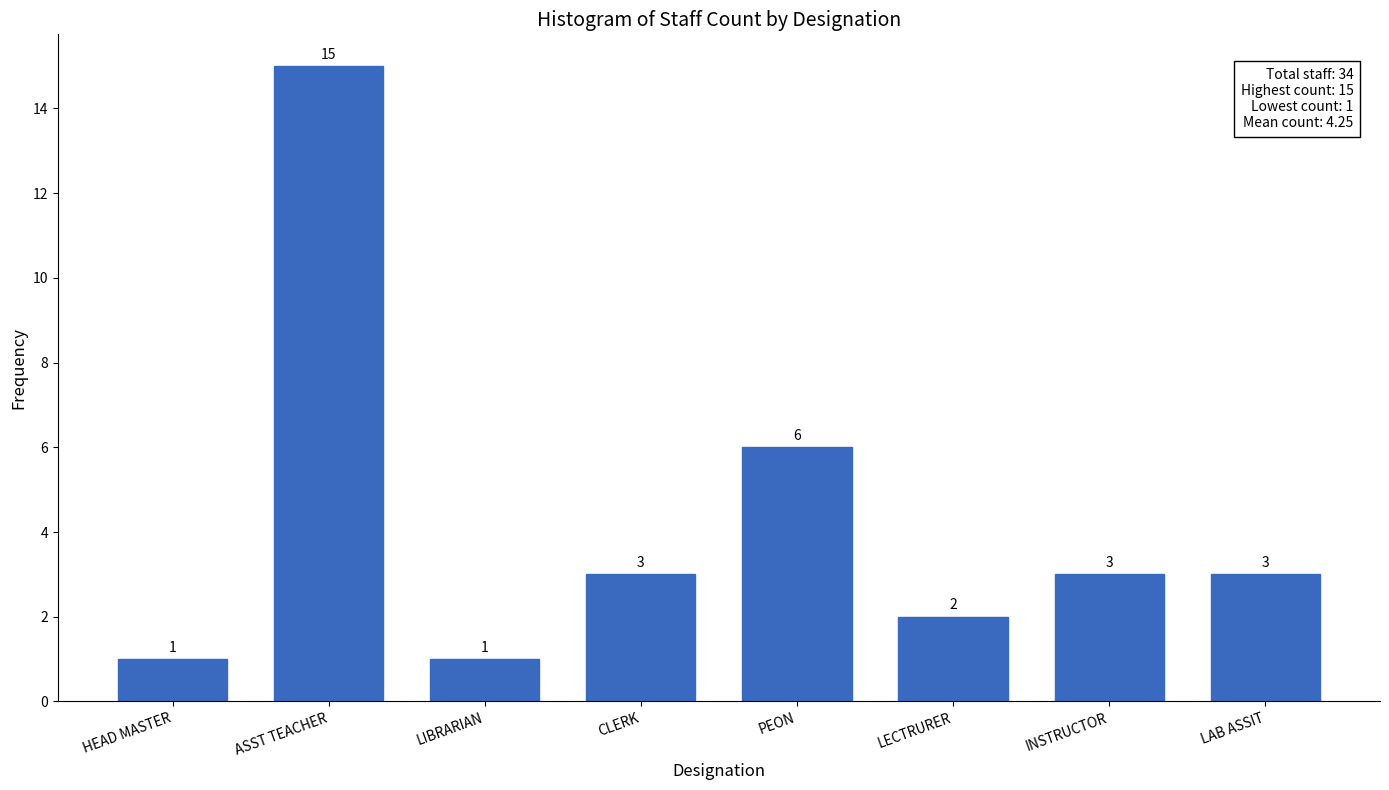

Reading right to left, list all the values displayed in this chart.

3	3	2	6	3	1	15	1